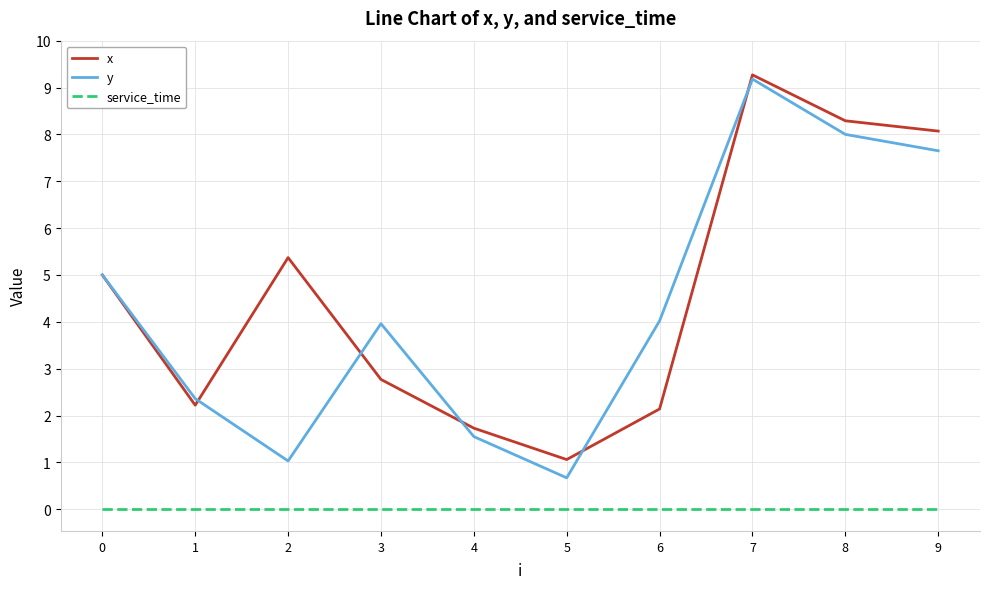

What is the total value across all series at 9?

15.7